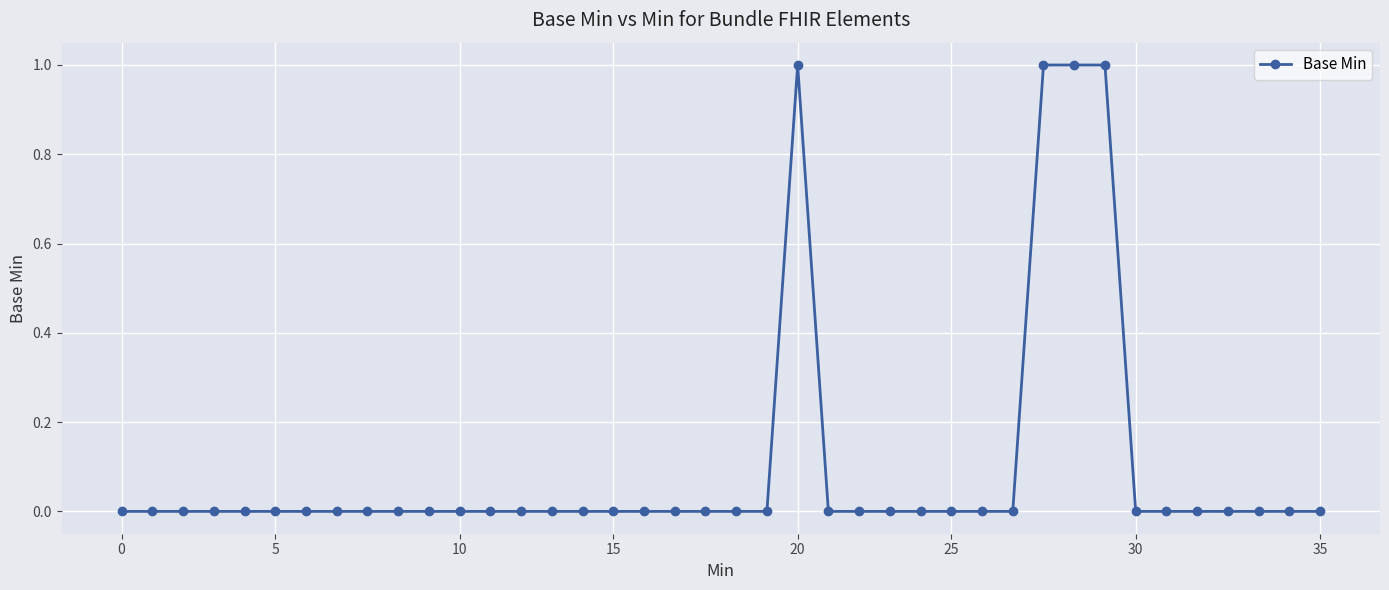

True or false: there are more than 0 points higher than both neighbors.

True